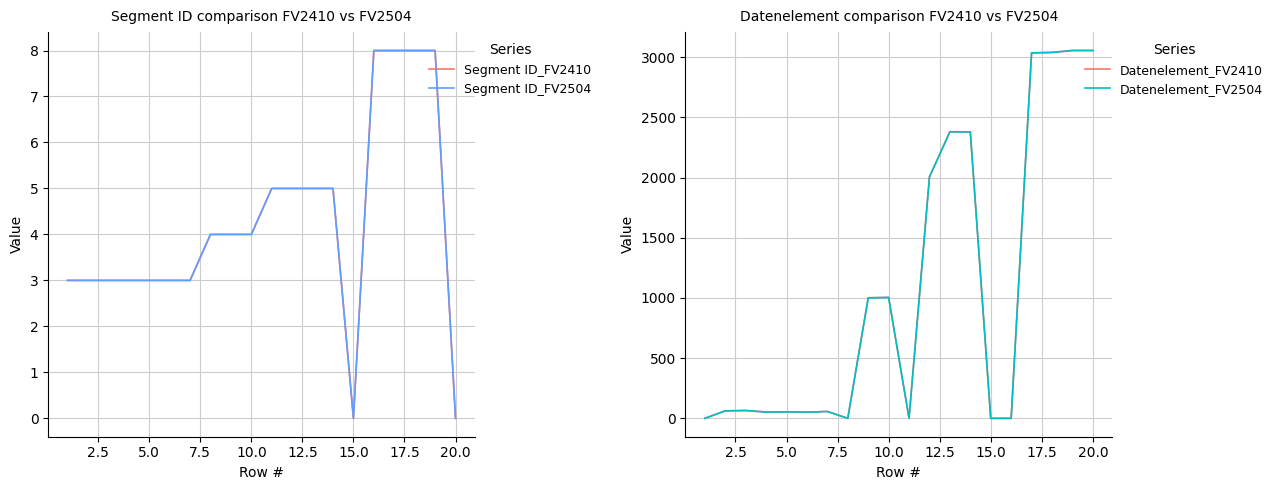

What is the value of the Segment ID_FV2504 point at the 13th from the left?

5